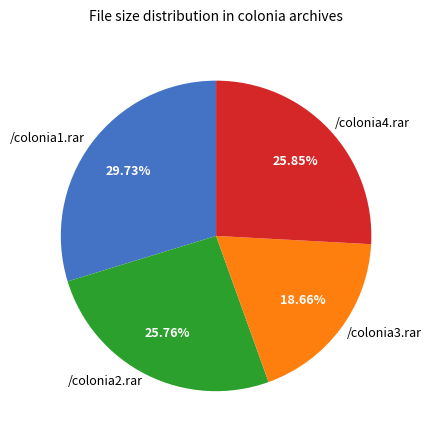

Which category has the biggest portion of the pie?

/colonia1.rar